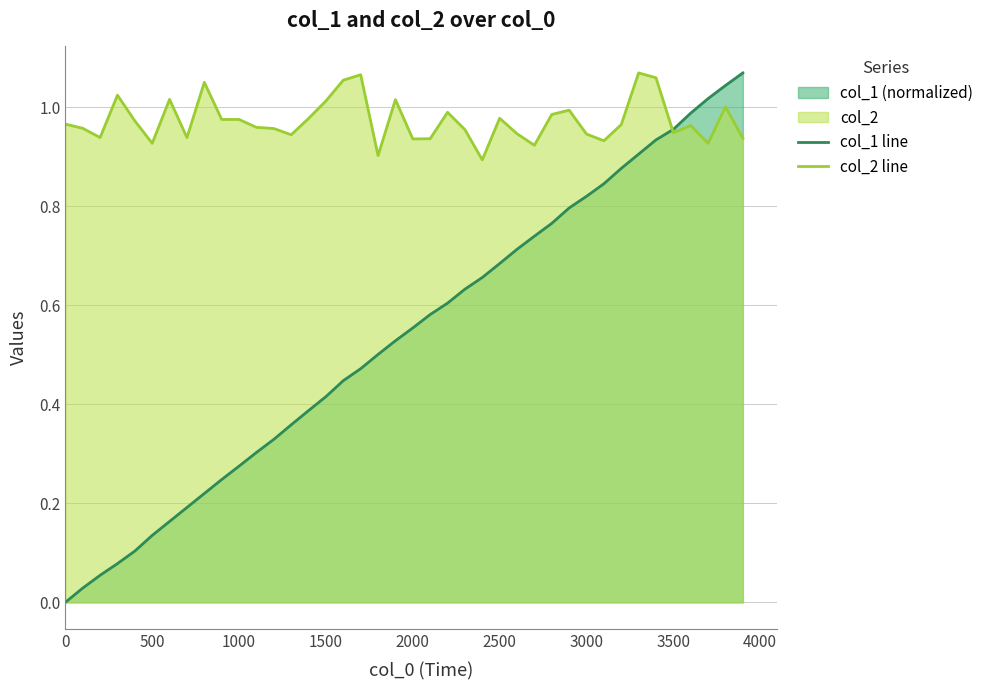

The value of col_2 line at 3000 is 1.2. True or false?

False